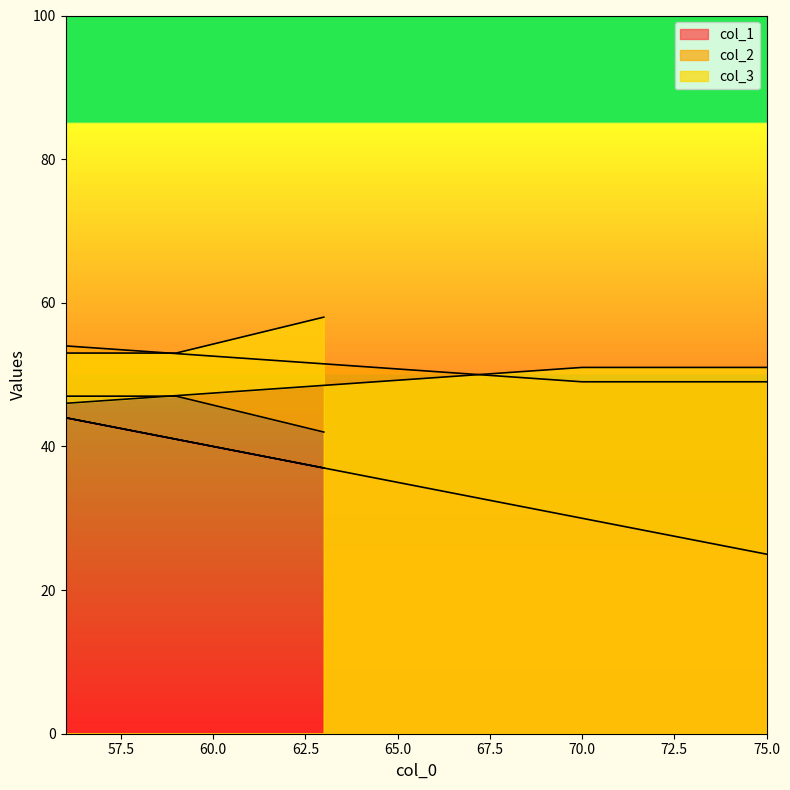

The value of col_1 at 70 is 46. True or false?

False